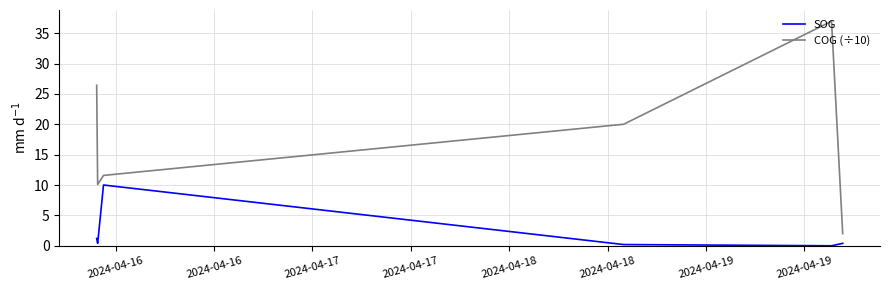

True or false: COG (÷10) and SOG cross at least once.

False